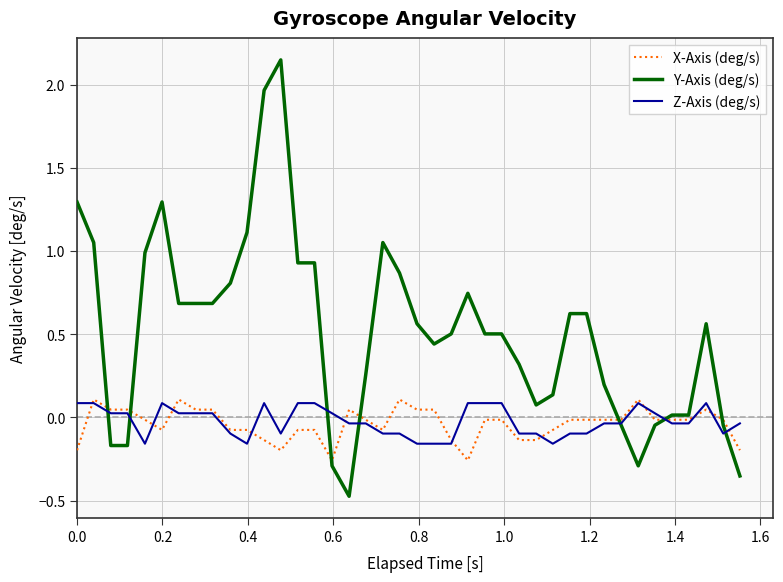

Which series has the largest range (max minus min)?

Y-Axis (deg/s)